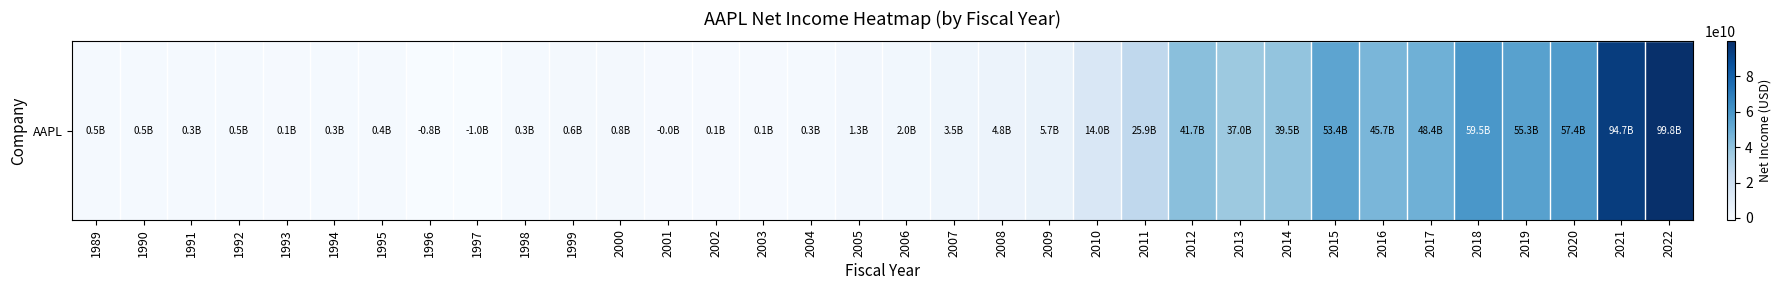

What is the average value?

20367525824